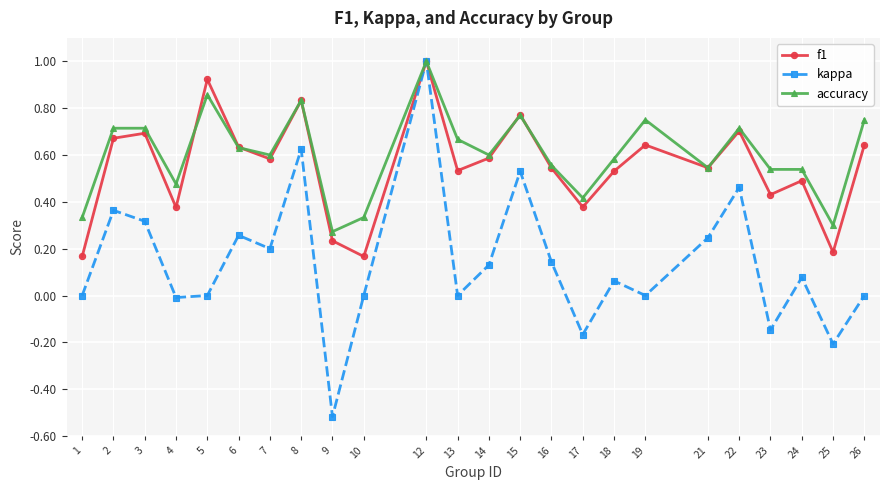

Between 13 and 14, which series saw the biggest shift?

kappa